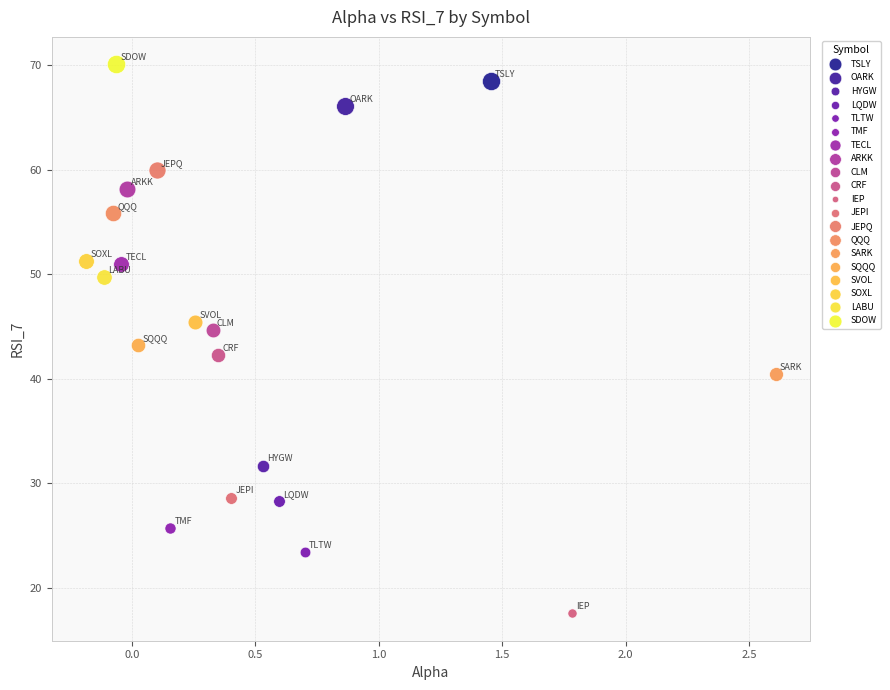

Which series reaches the minimum Y coordinate?

IEP